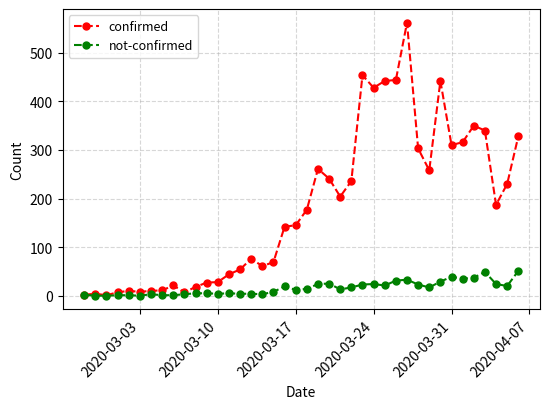

What are all the series names shown in the legend?

confirmed, not-confirmed